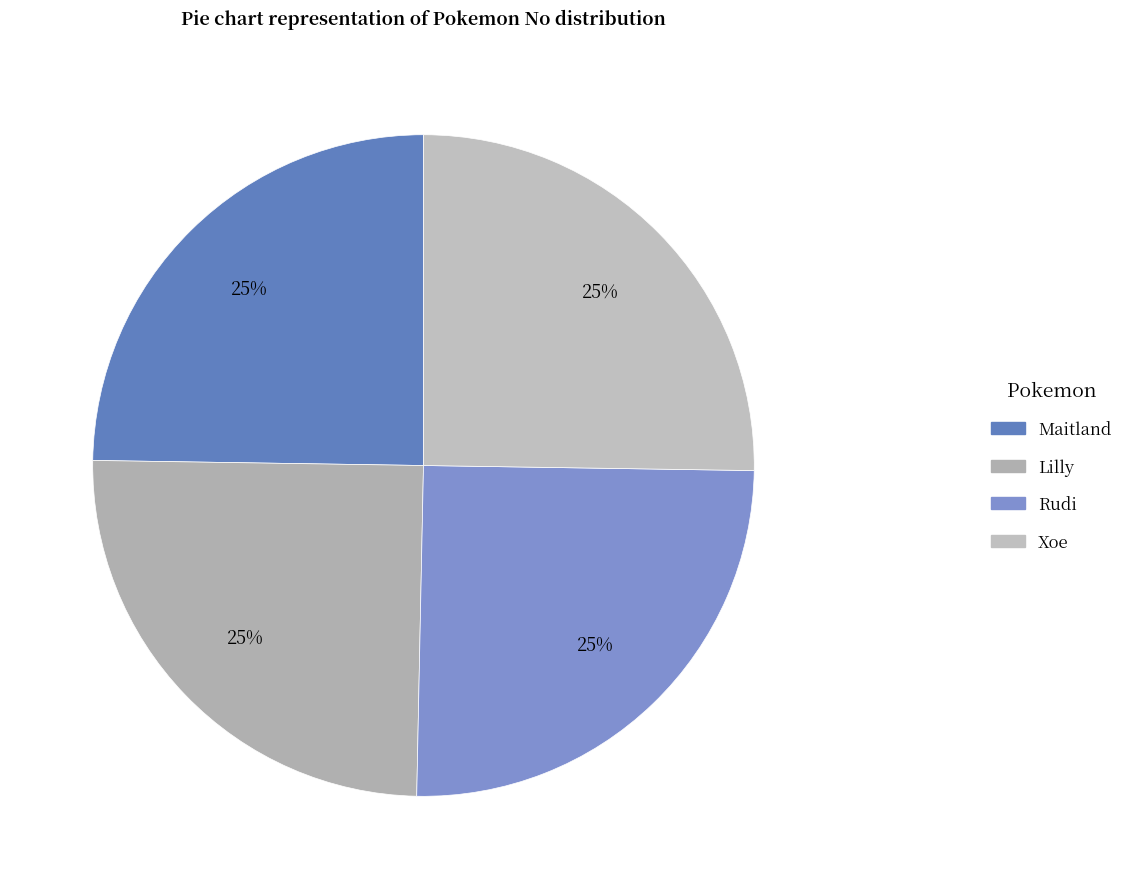

What percentage do Rudi and Lilly together represent?

50.0%